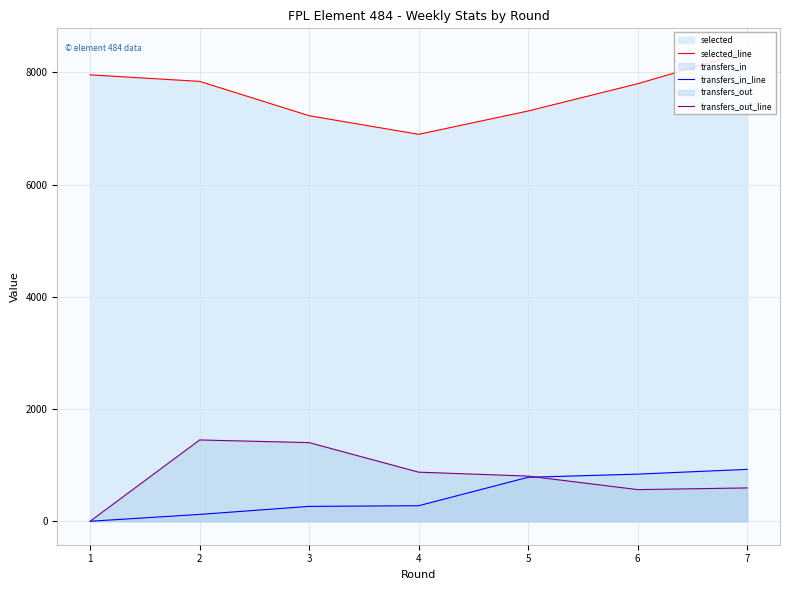

How many data points in transfers_out_line are less than 805?

3